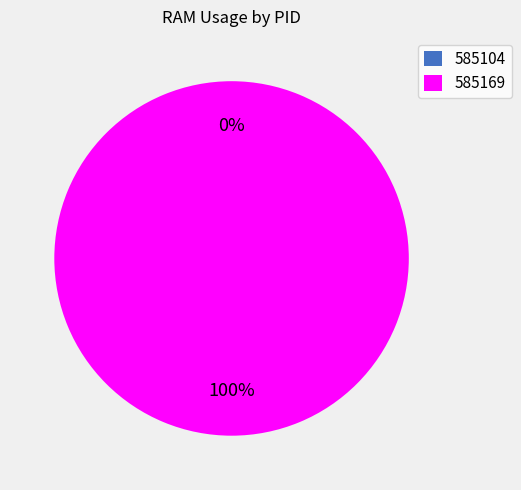

Is it true that 585104 is 0% of the pie?

True